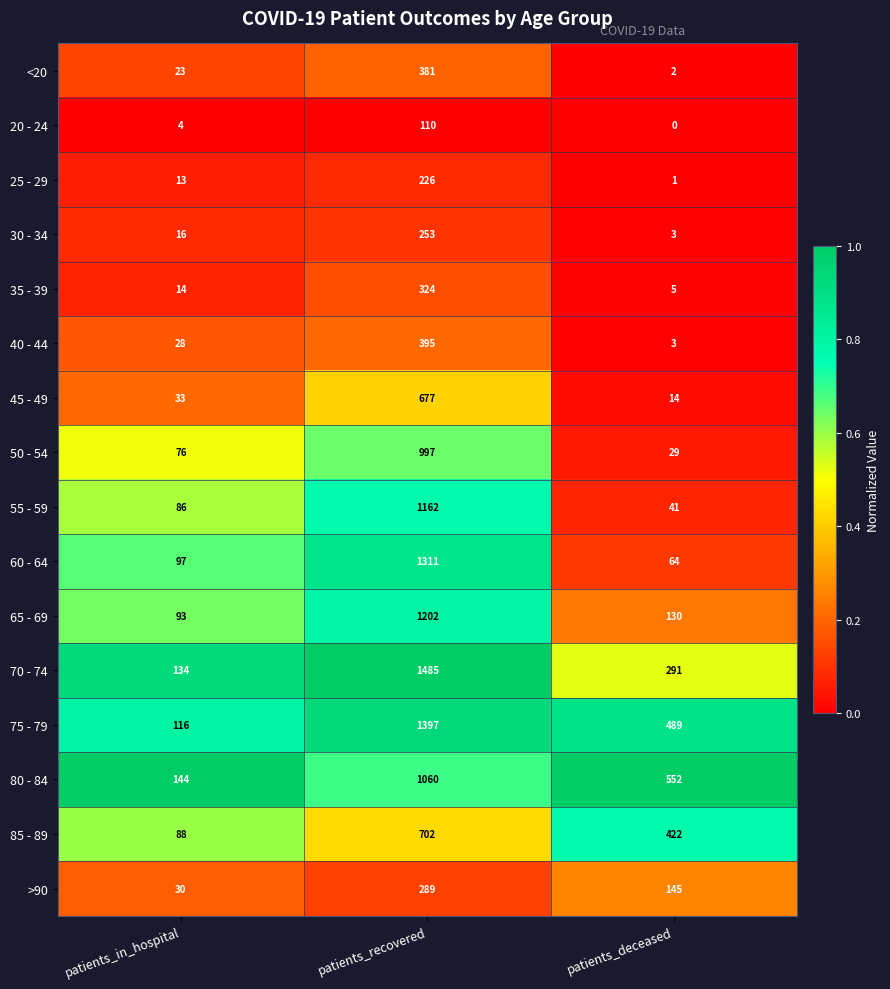

What is the difference between the highest and lowest values at patients_recovered?

1375